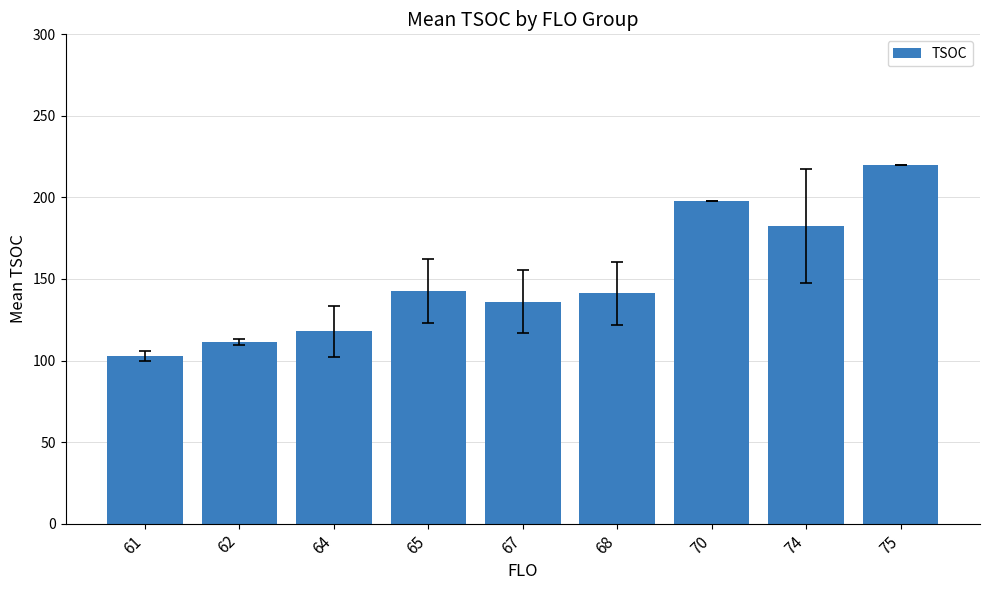

Count the number of data series in this chart.

1